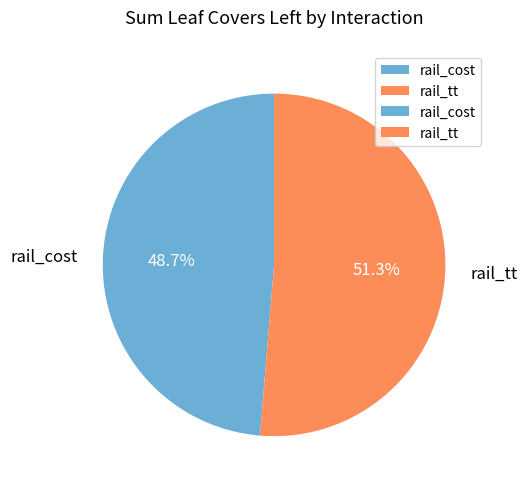

How many slices are in this pie chart?

2